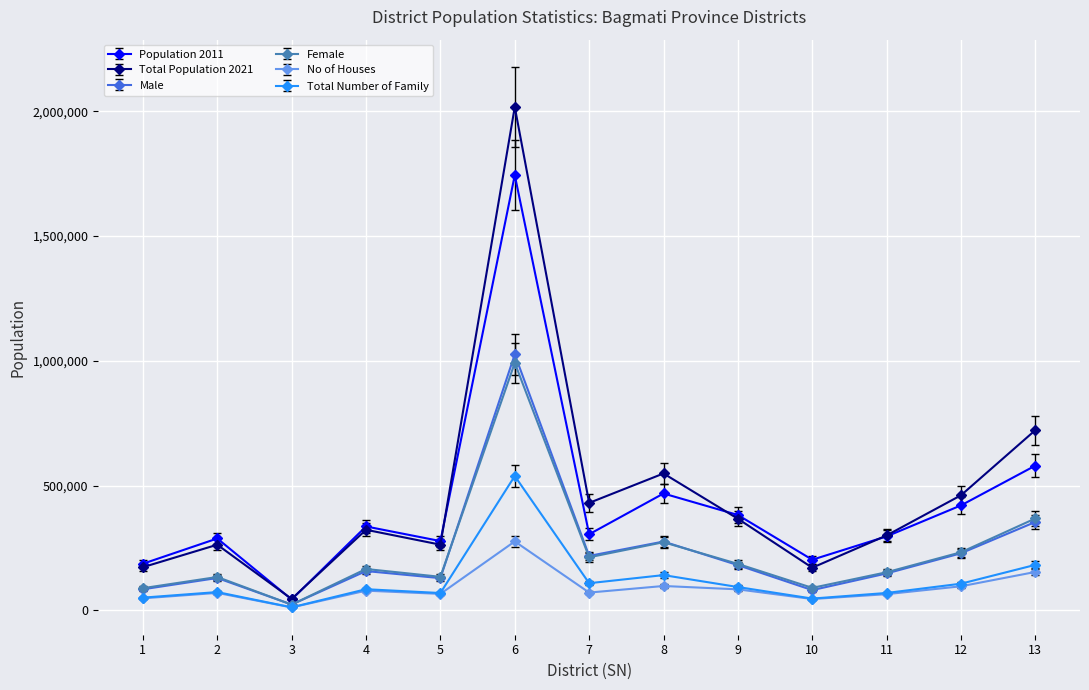

Is this an area chart (filled region under the line)?

No